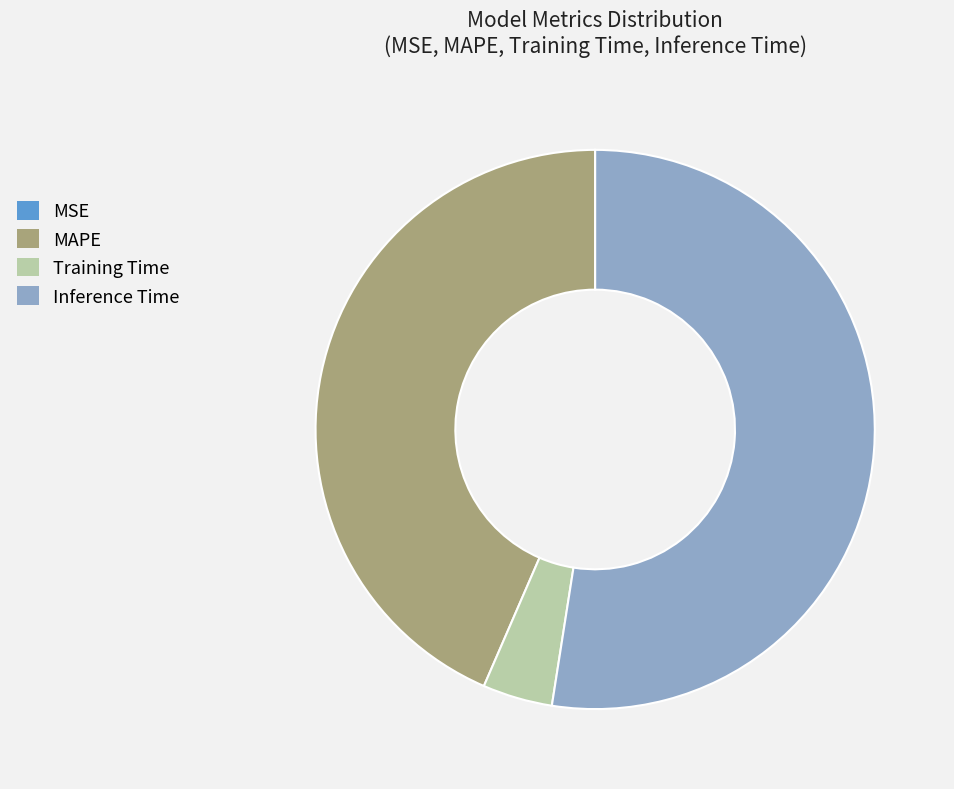

Do MAPE and Inference Time together represent more than half of the pie?

Yes